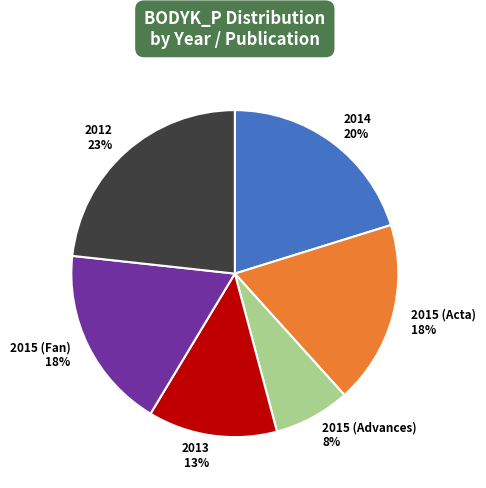

Is it true that 2013 is 13% of the pie?

True